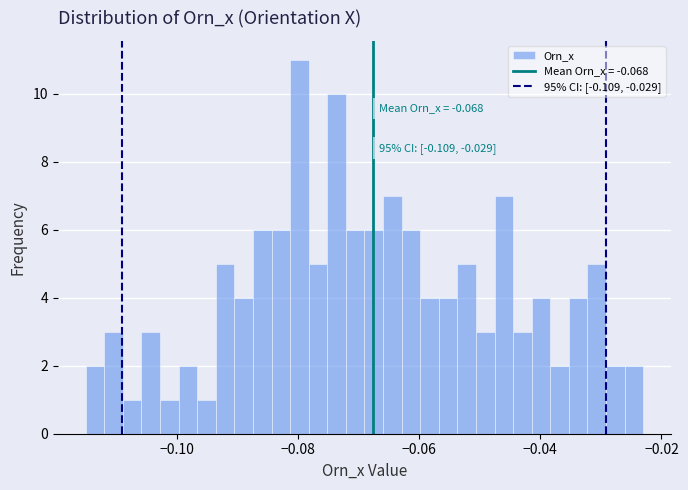

Read against the x-axis, roughly where is the centre of the tallest bar?

-0.080